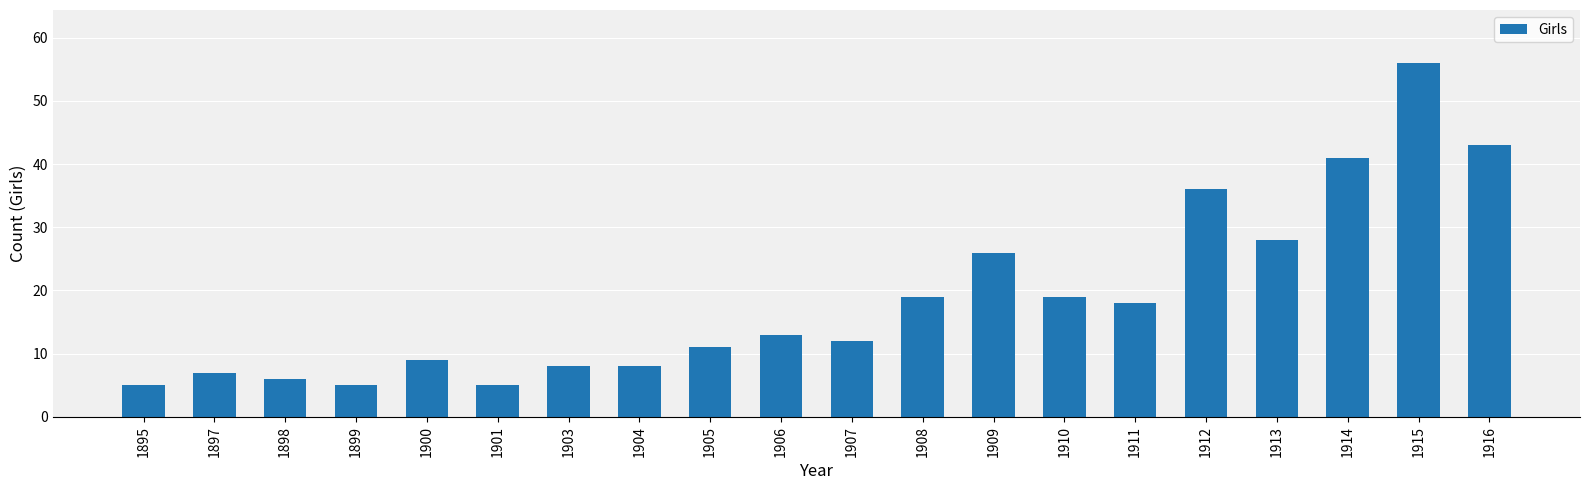

What is the difference between the values at 1906 and 1903?

5